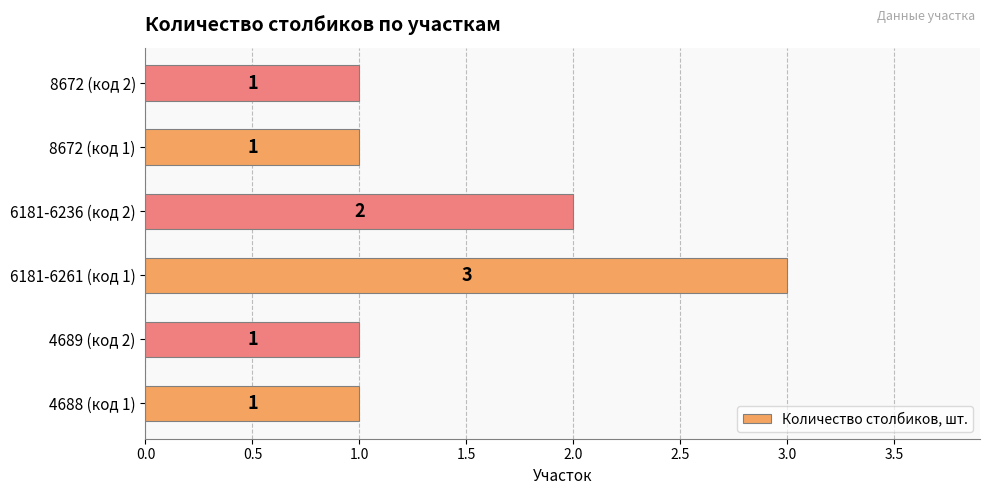

Where is the data nearest to the value 2?

6181-6236 (код 2)